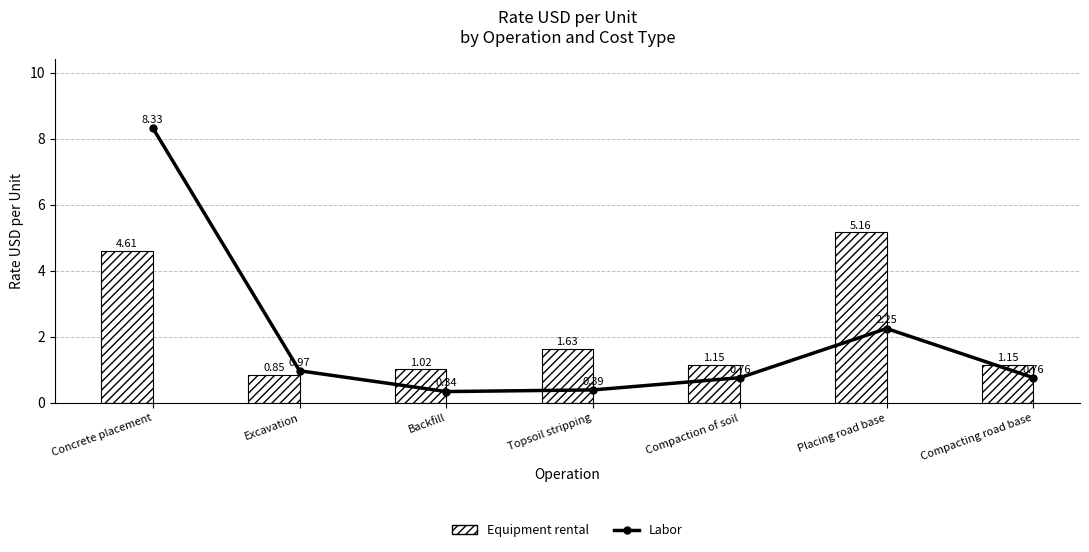

What is the difference between the Equipment rental values at Excavation and Placing road base?

4.3